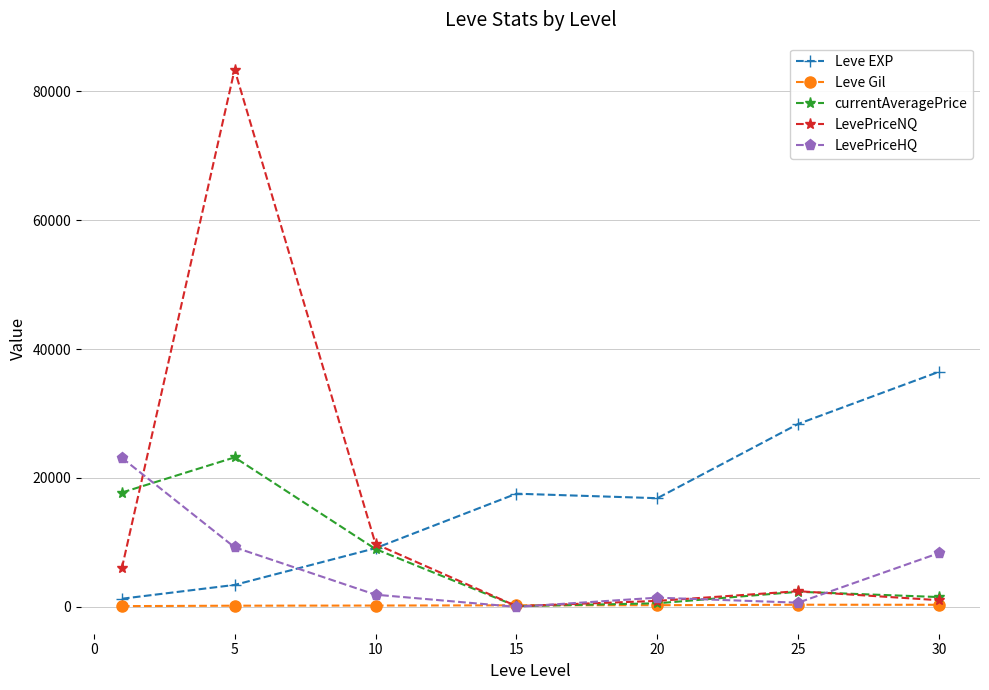

What is the difference between the second highest and minimum values in the LevePriceHQ series?

9245.8